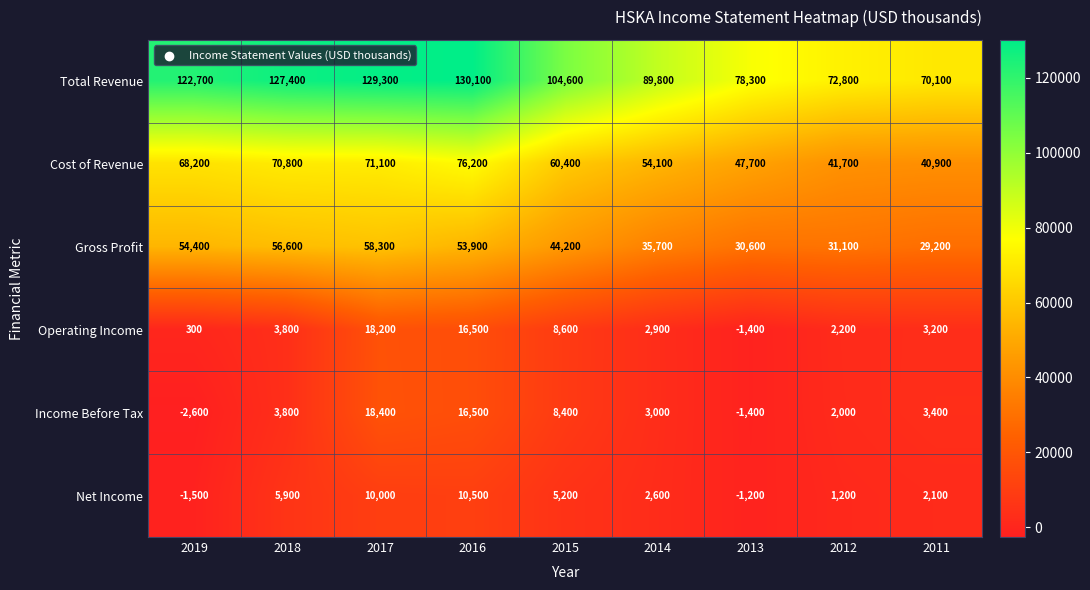

Which series changed the most between 2016 and 2015?

Total Revenue